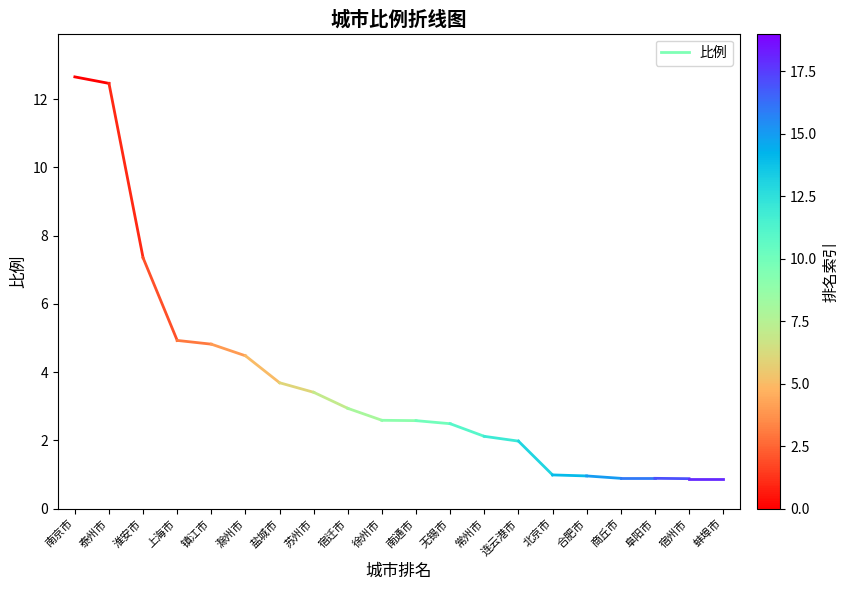

Is it true that the value at 泰州市 is 2.6?

False